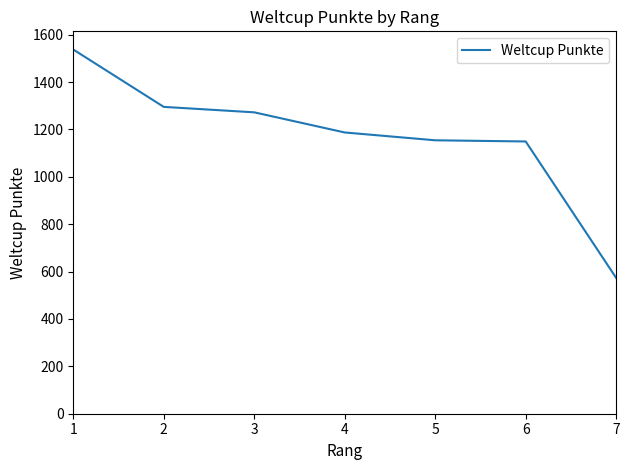

What is the change in value from 1 to 7?

-964